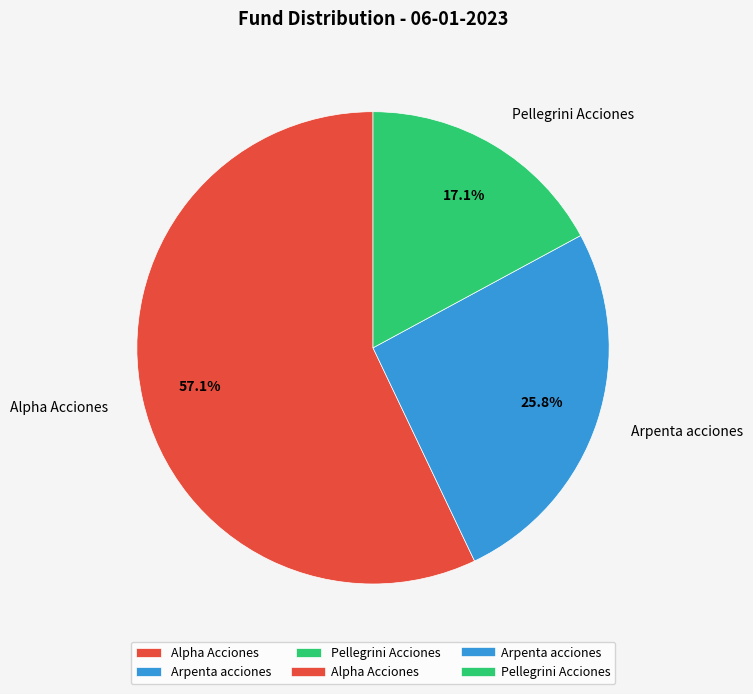

Between Alpha Acciones and Pellegrini Acciones, which is larger?

Alpha Acciones